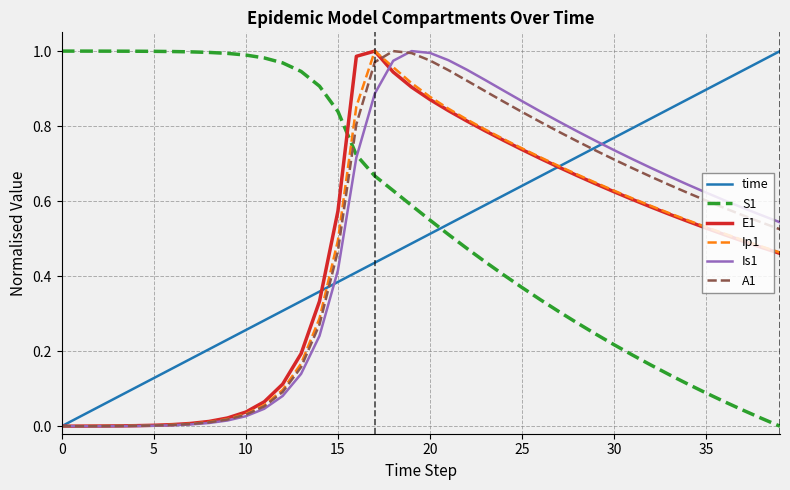

Which series has the largest total across all categories?

S1